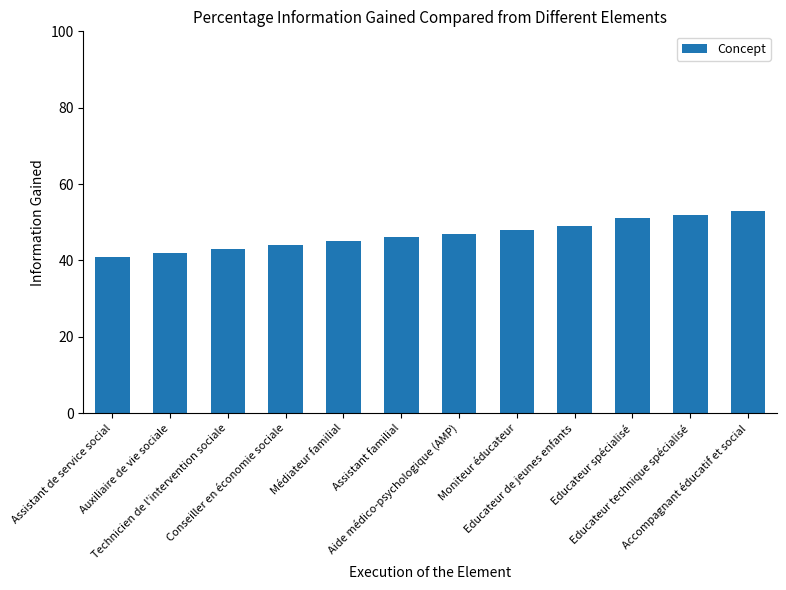

The chart shows a value of 42 at Auxiliaire de vie sociale. True or false?

True